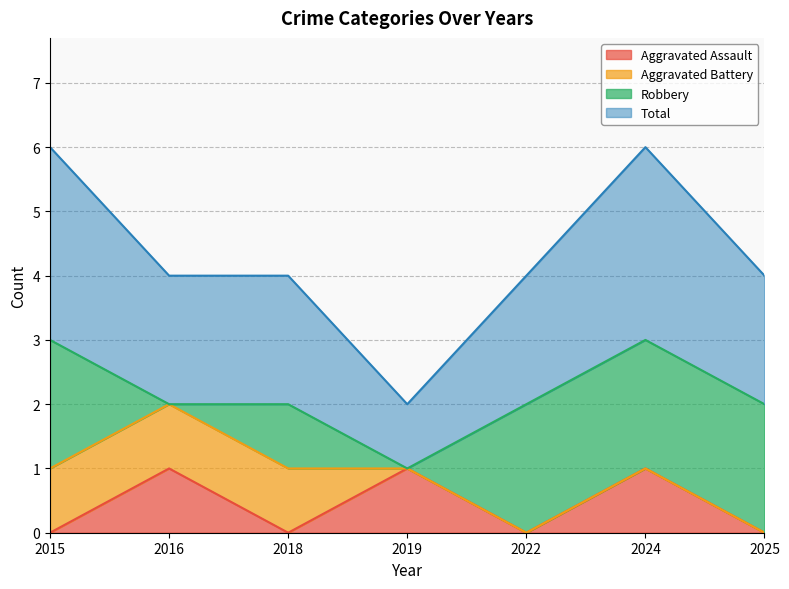

How many interior local valleys does the Aggravated Assault series have?

2